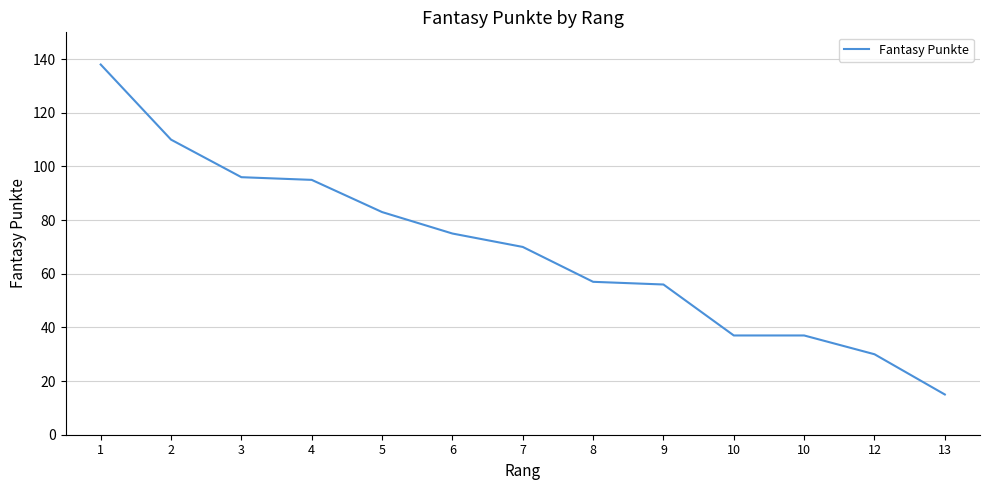

Reading right to left, list all the values displayed in this chart.

13=15	12=30	10=37	10=37	9=56	8=57	7=70	6=75	5=83	4=95	3=96	2=110	1=138